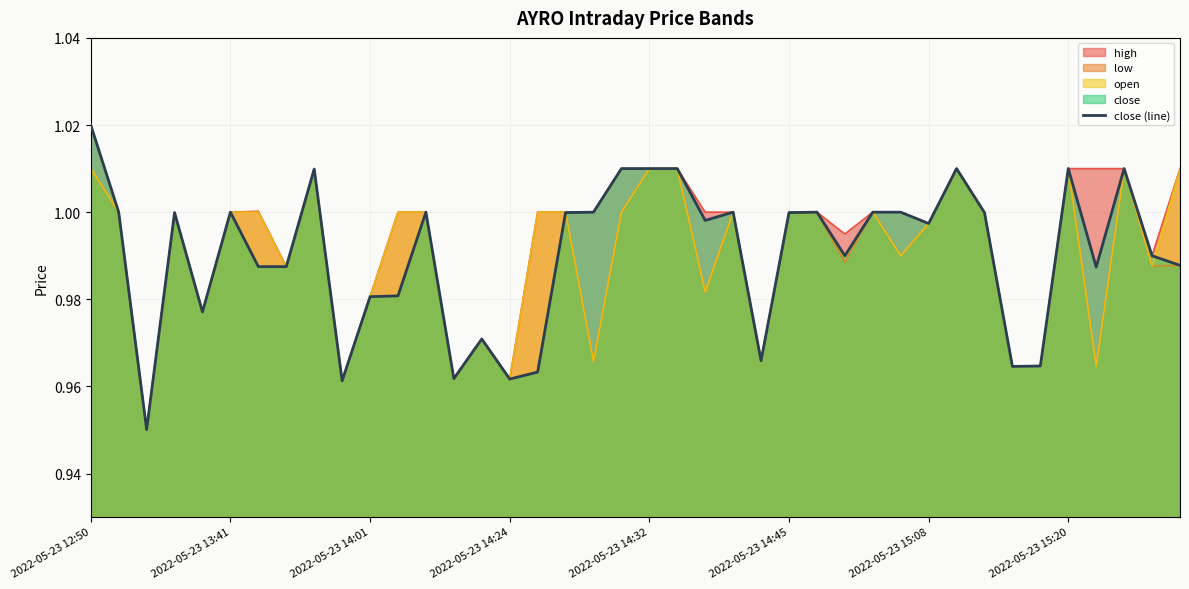

Rank the categories by value from highest to lowest.

2022-05-23 12:50, 19, 20, 21, 31, 35, 37, 8, 2022-05-23 13:41, 2022-05-23 14:45, 12, 18, 23, 26, 28, 29, 2022-05-23 14:24, 17, 25, 32, 22, 30, 27, 38, 39, 2022-05-23 15:08, 2022-05-23 15:20, 36, 11, 10, 2022-05-23 14:32, 14, 24, 34, 33, 16, 13, 15, 9, 2022-05-23 14:01